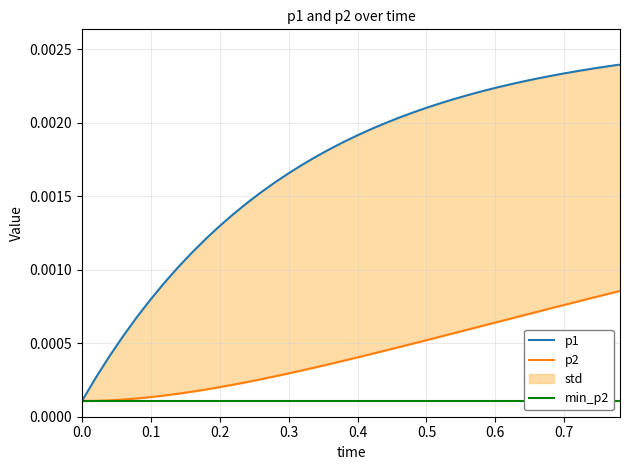

Which series has the largest total across all categories?

p1